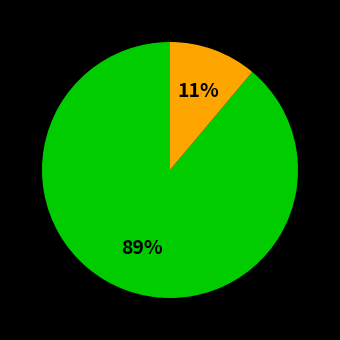

To the nearest percent, what is the difference between the largest and smallest slice percentages?

78%